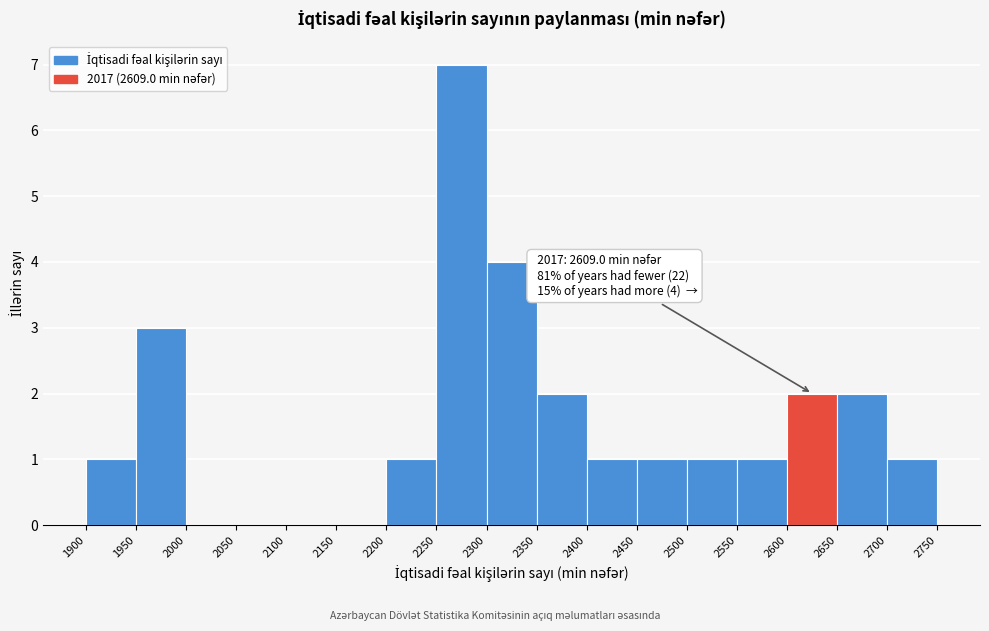

Which range on the x-axis has the tallest bar?

2250 to 2300